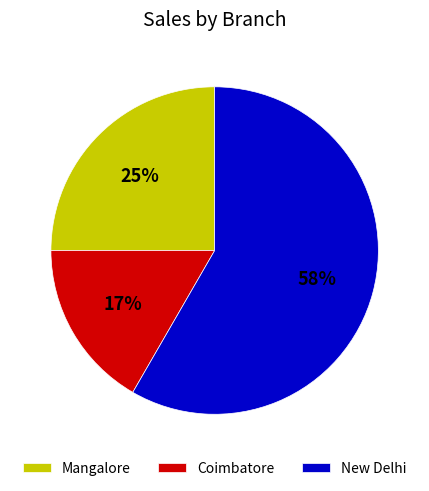

Which category accounts for the majority?

New Delhi